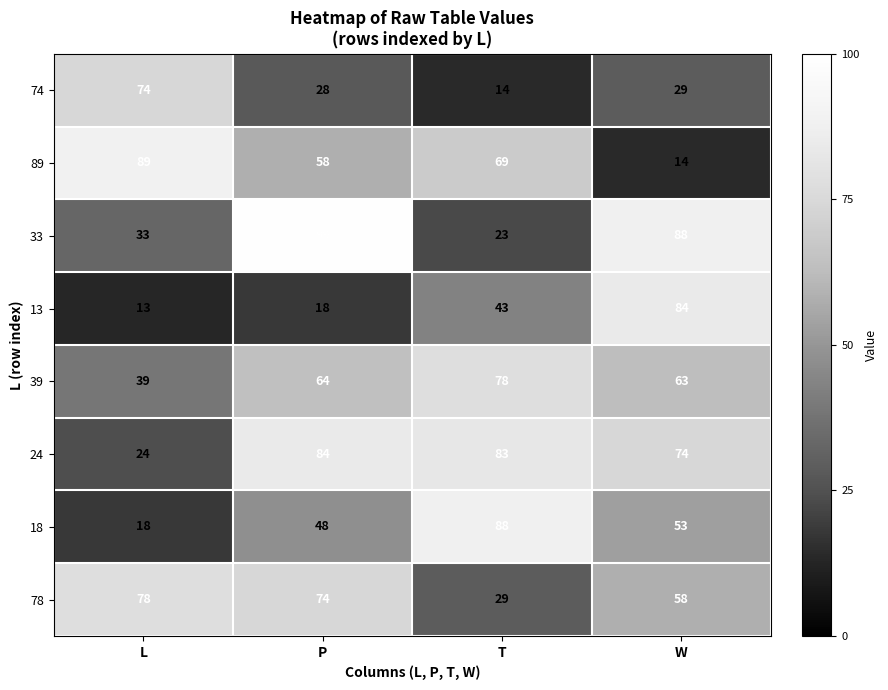

What is the sum of the 78 values at T and P?

103